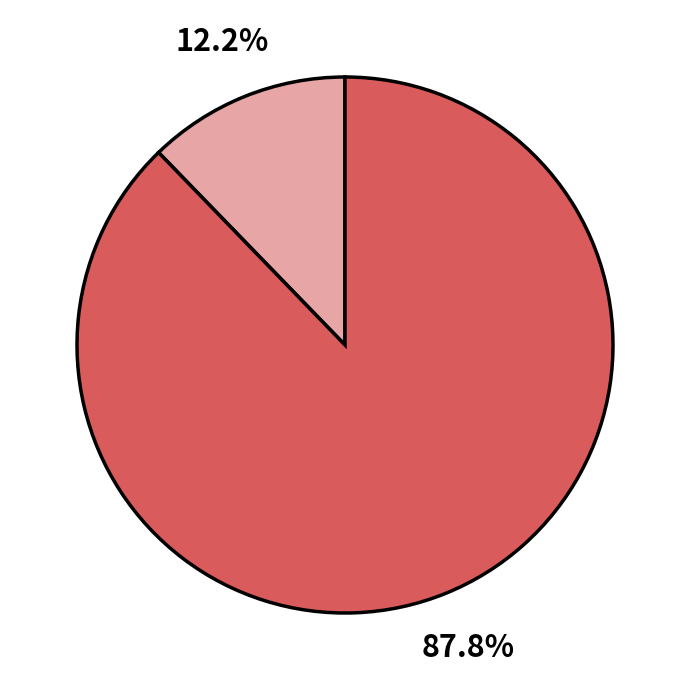

Does any single category account for the majority?

Yes